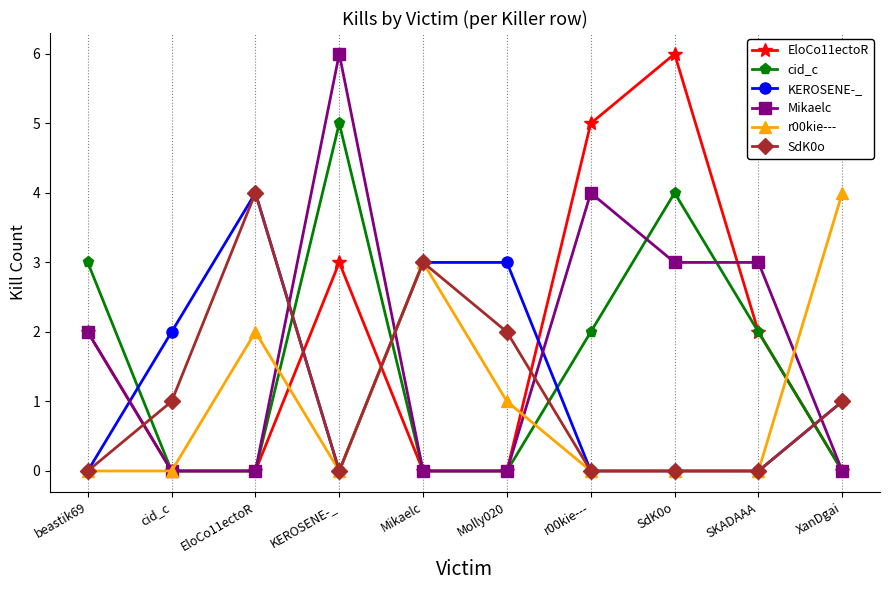

Which series changed the most between Molly020 and r00kie---?

EloCo11ectoR